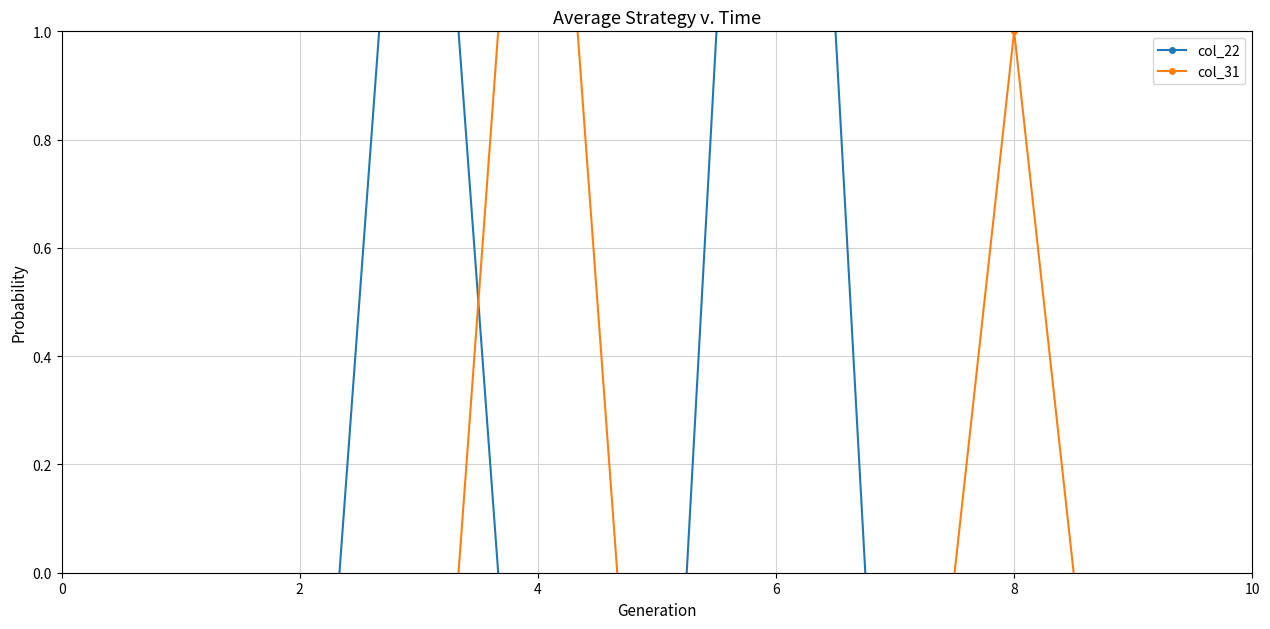

At 9, list the series in order from smallest to largest.

col_22, col_31